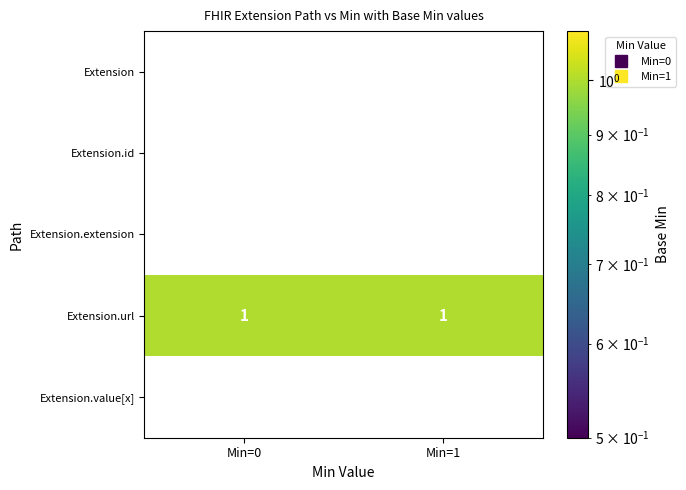

Which series has the largest total across all categories?

Extension.url